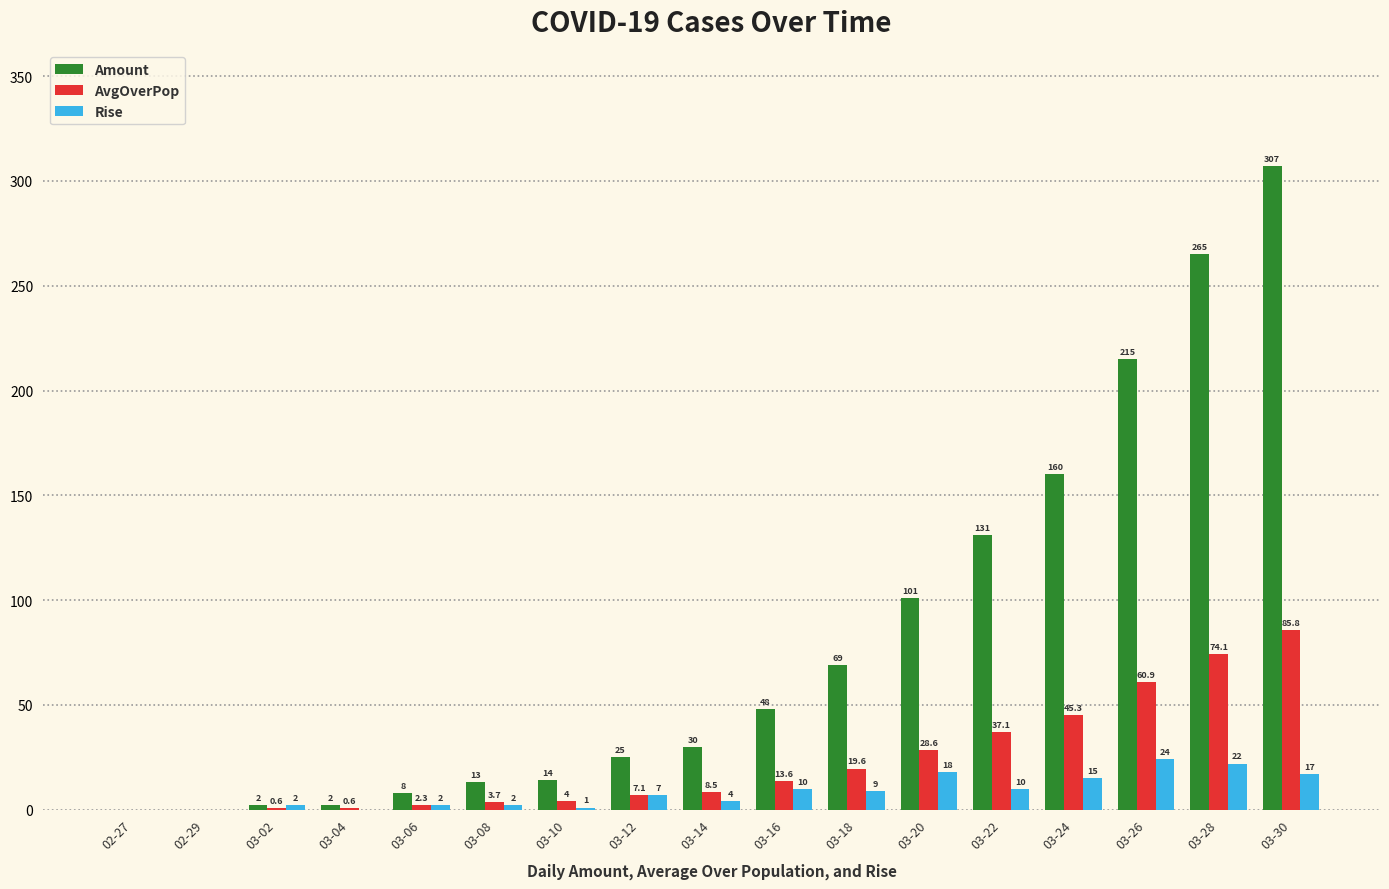

Where is Amount nearest to the value 153?

03-24